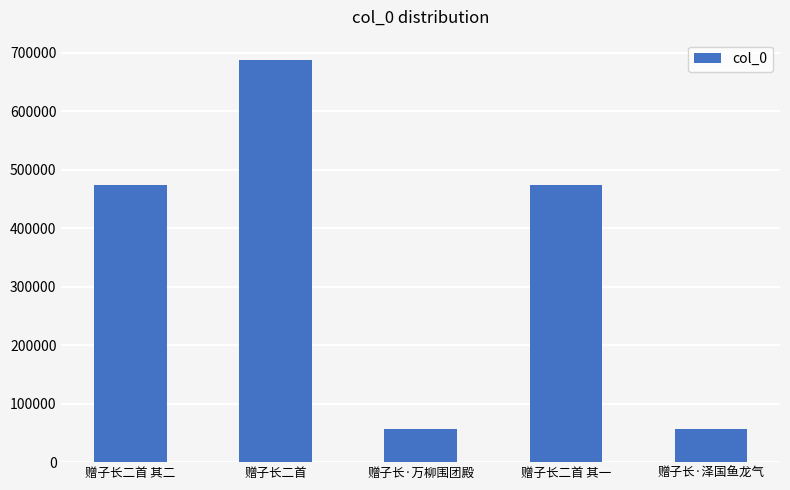

What is the difference between the maximum and minimum values?

630753